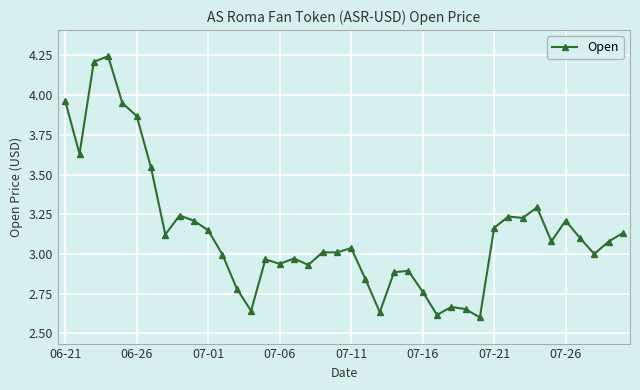

What is the difference between the maximum and minimum values?

1.6